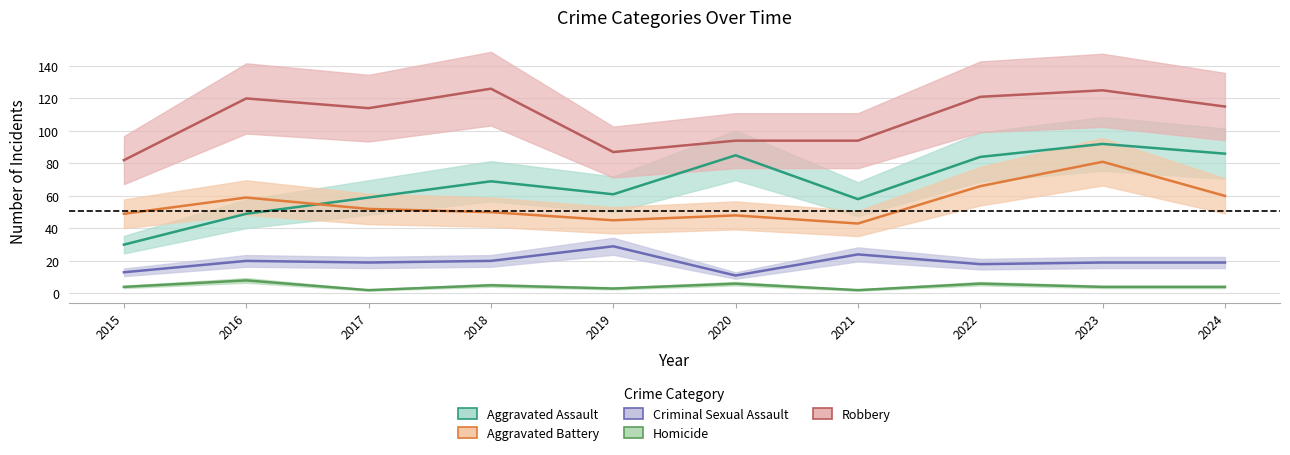

Which series changed the most between 2020 and 2022?

Robbery